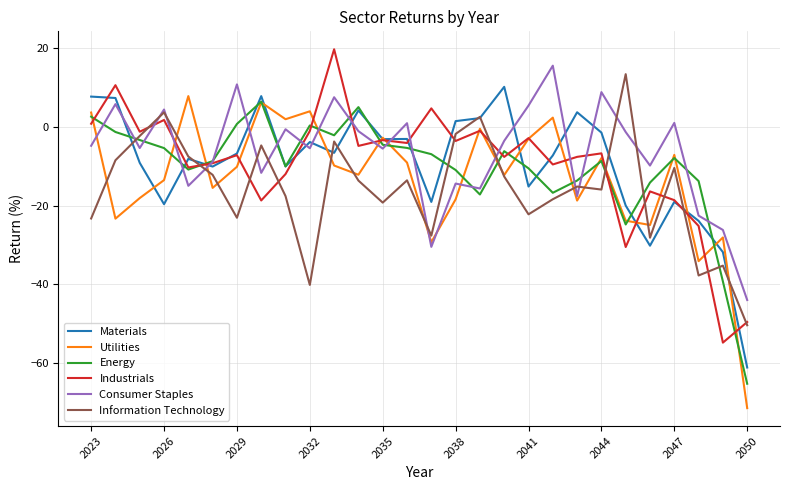

What is the minimum value for Information Technology?

-50.4